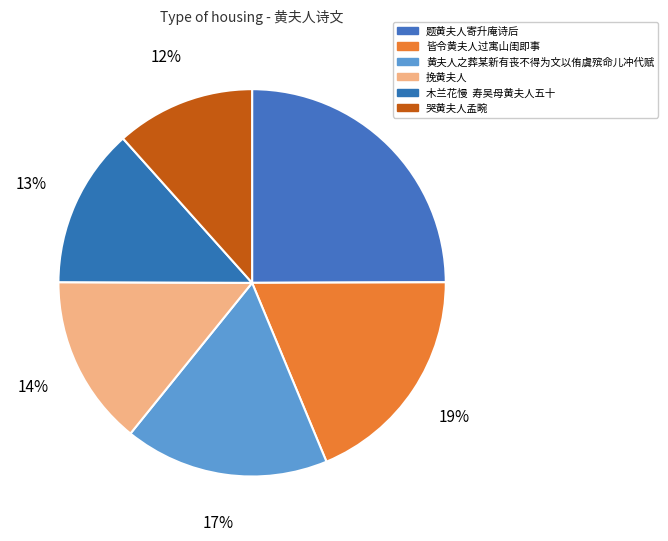

How many segments does this pie chart have?

6